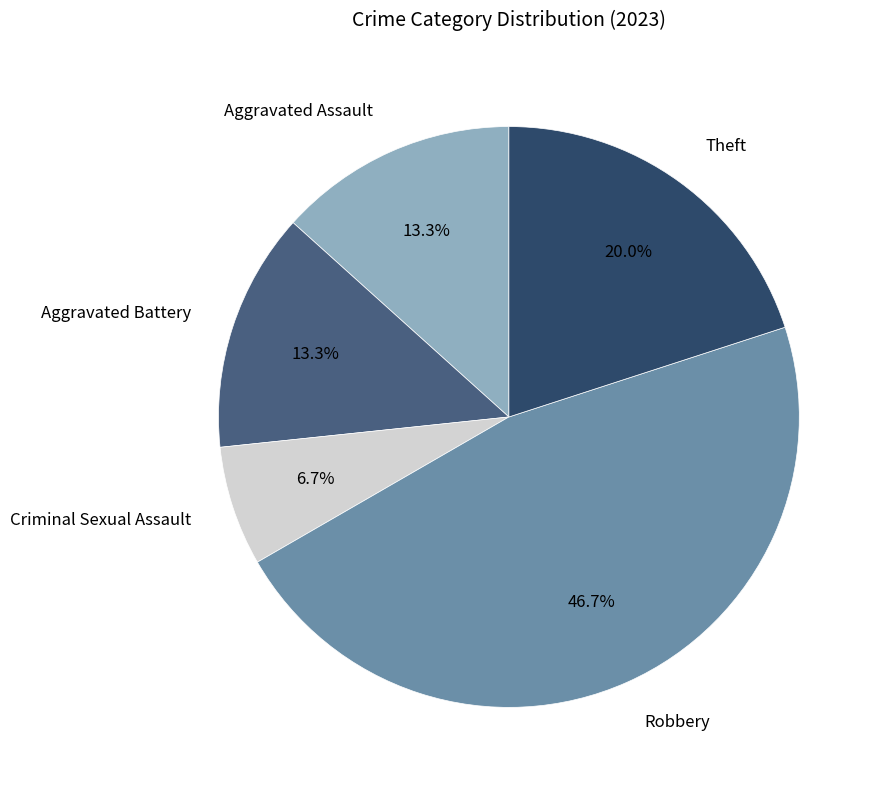

Is it true that Robbery is 38% of the pie?

False